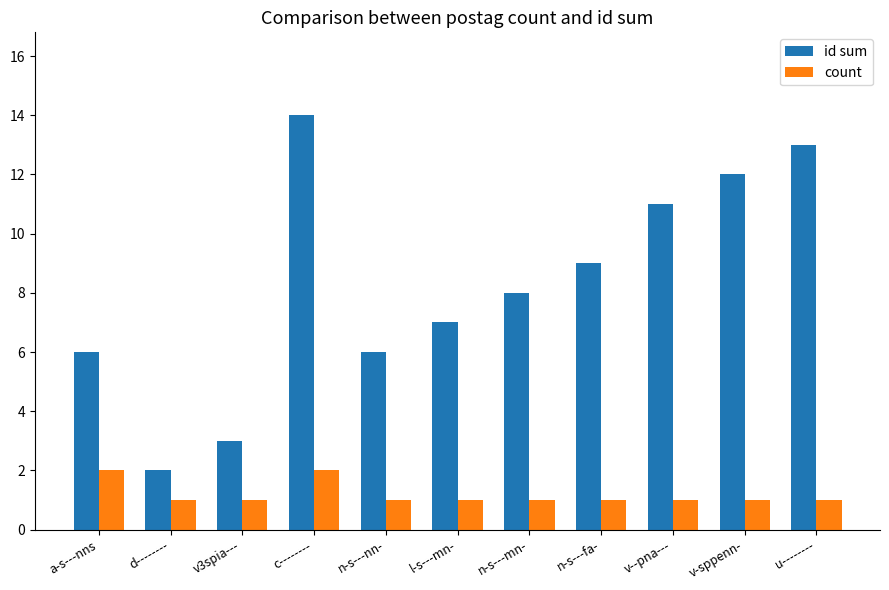

What is the total value across all series at v--pna---?

12